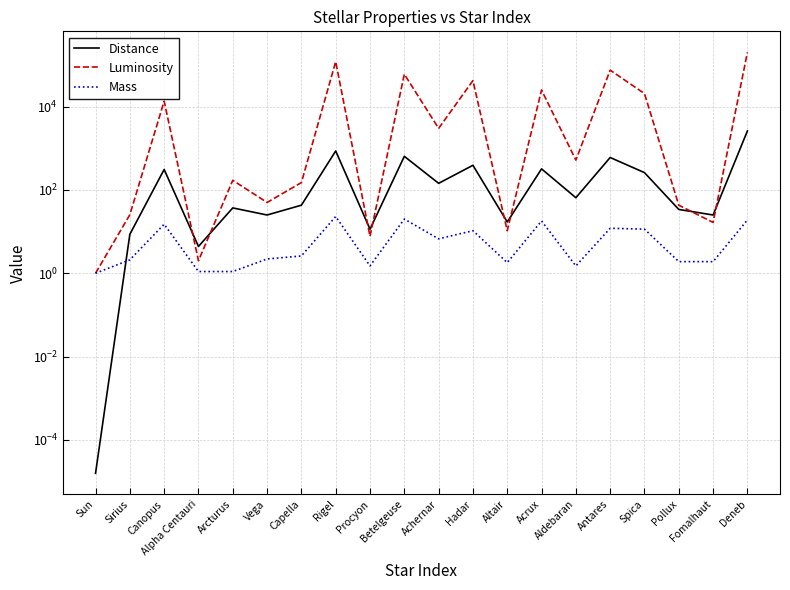

Count the number of categories in the chart.

20